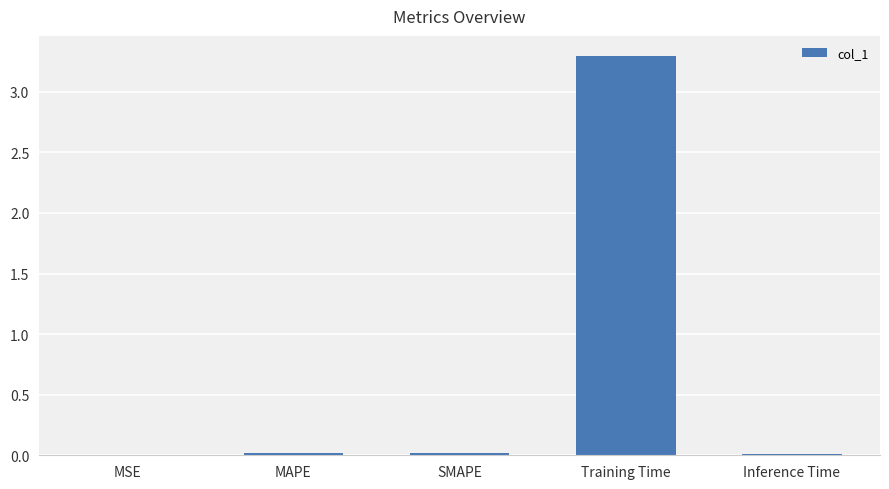

How many data points does each series have?

5